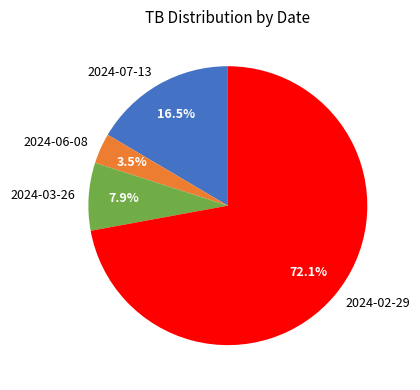

Does 2024-07-13 account for over 50% of the chart?

No